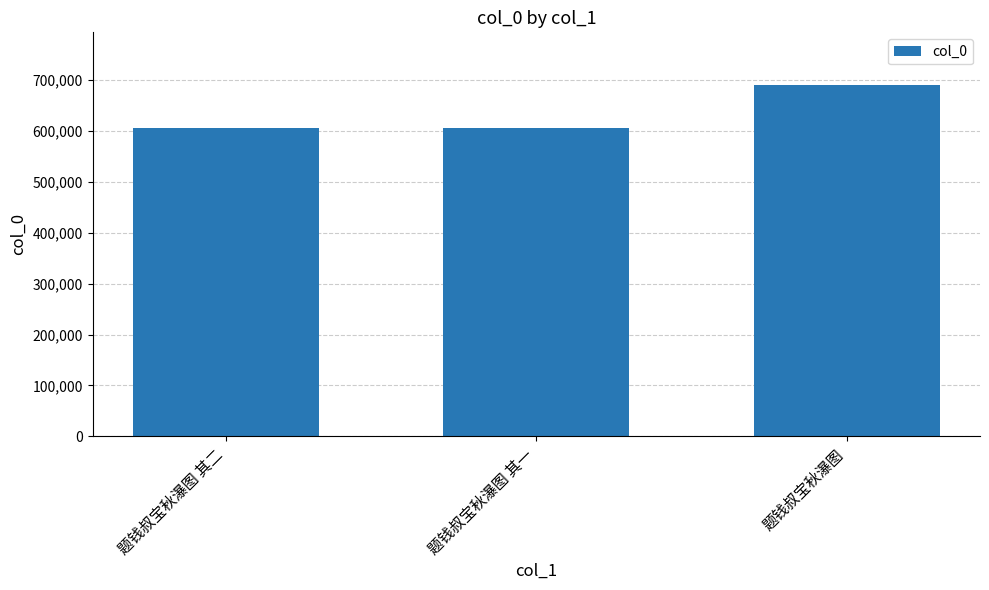

At which label is the value closest to 648062?

题钱叔宝秋瀑图 其二